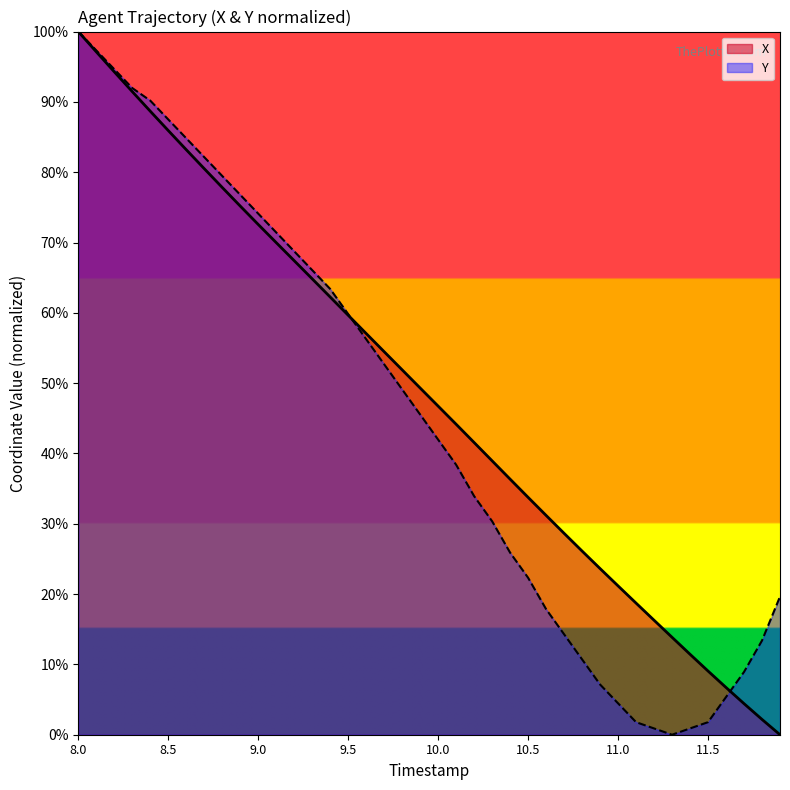

What is the label of the 40th point from the right?

8.0